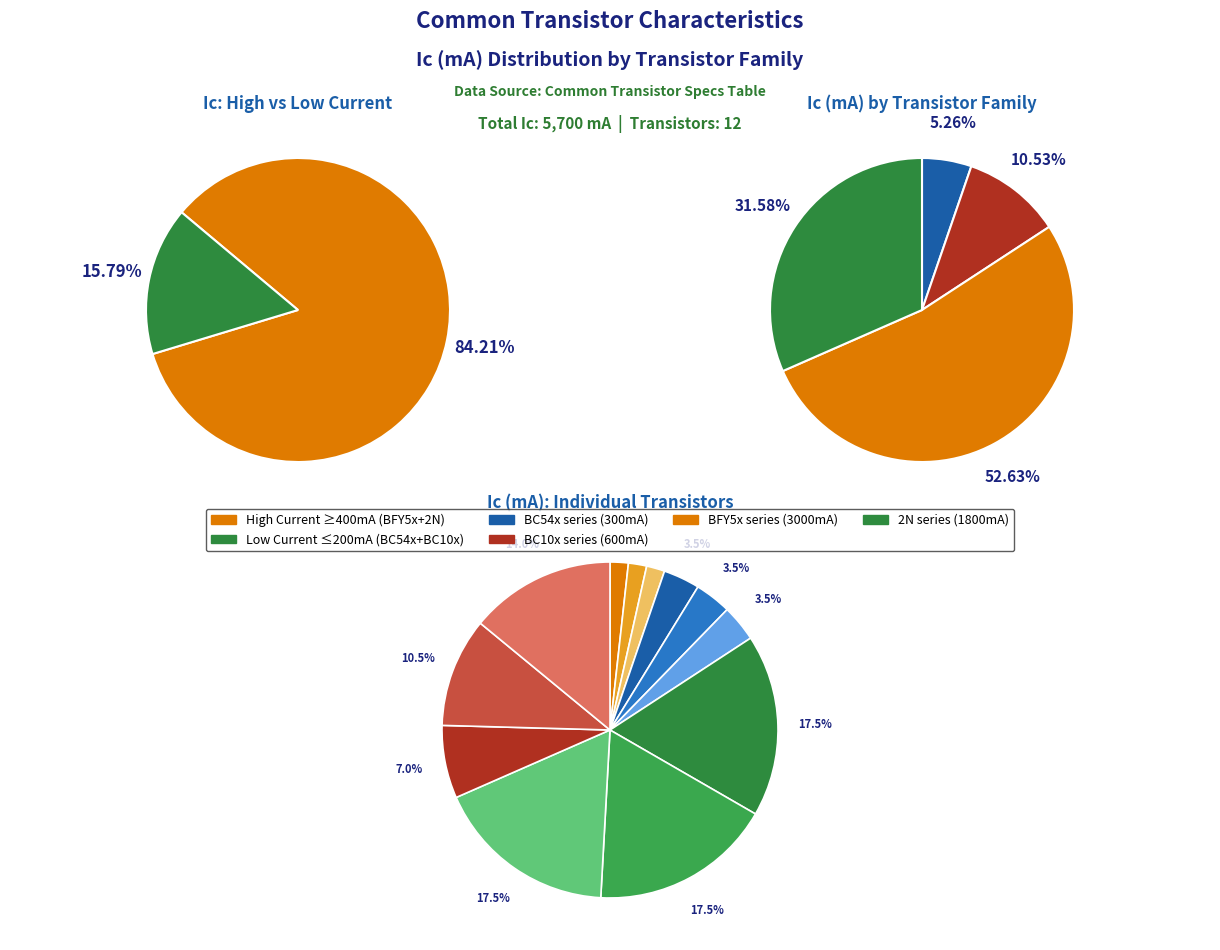

How much of the chart is everything except BC547B?

98.2%